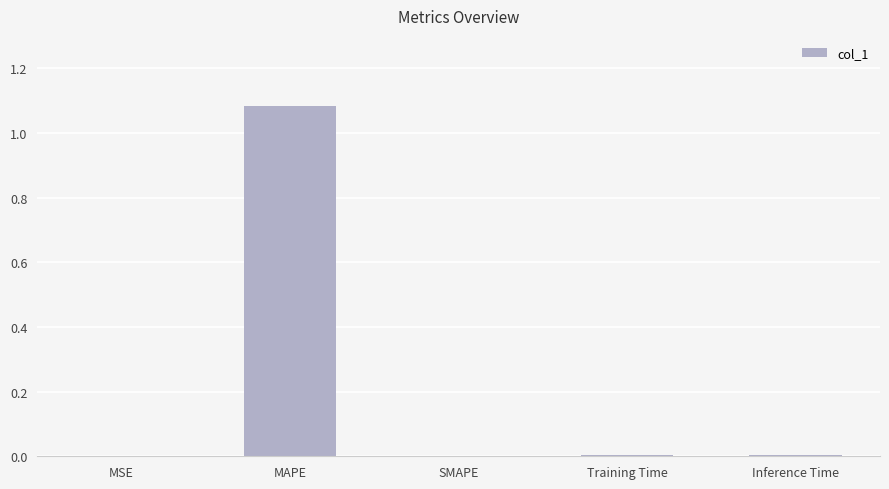

At which category does the chart reach its peak across all series?

MAPE